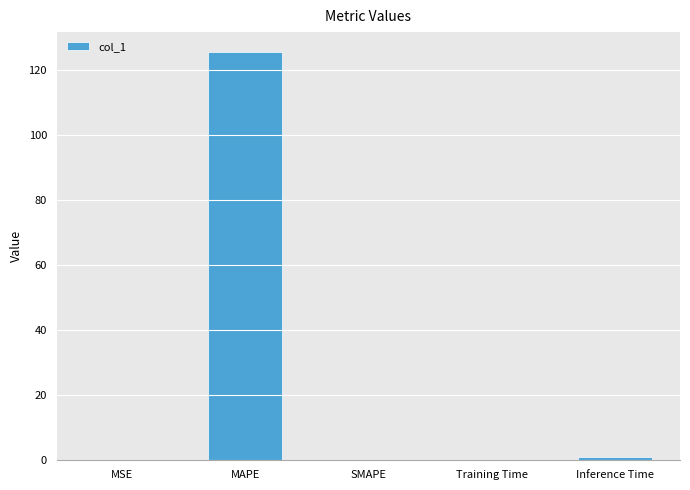

How many distinct data groups are displayed?

1